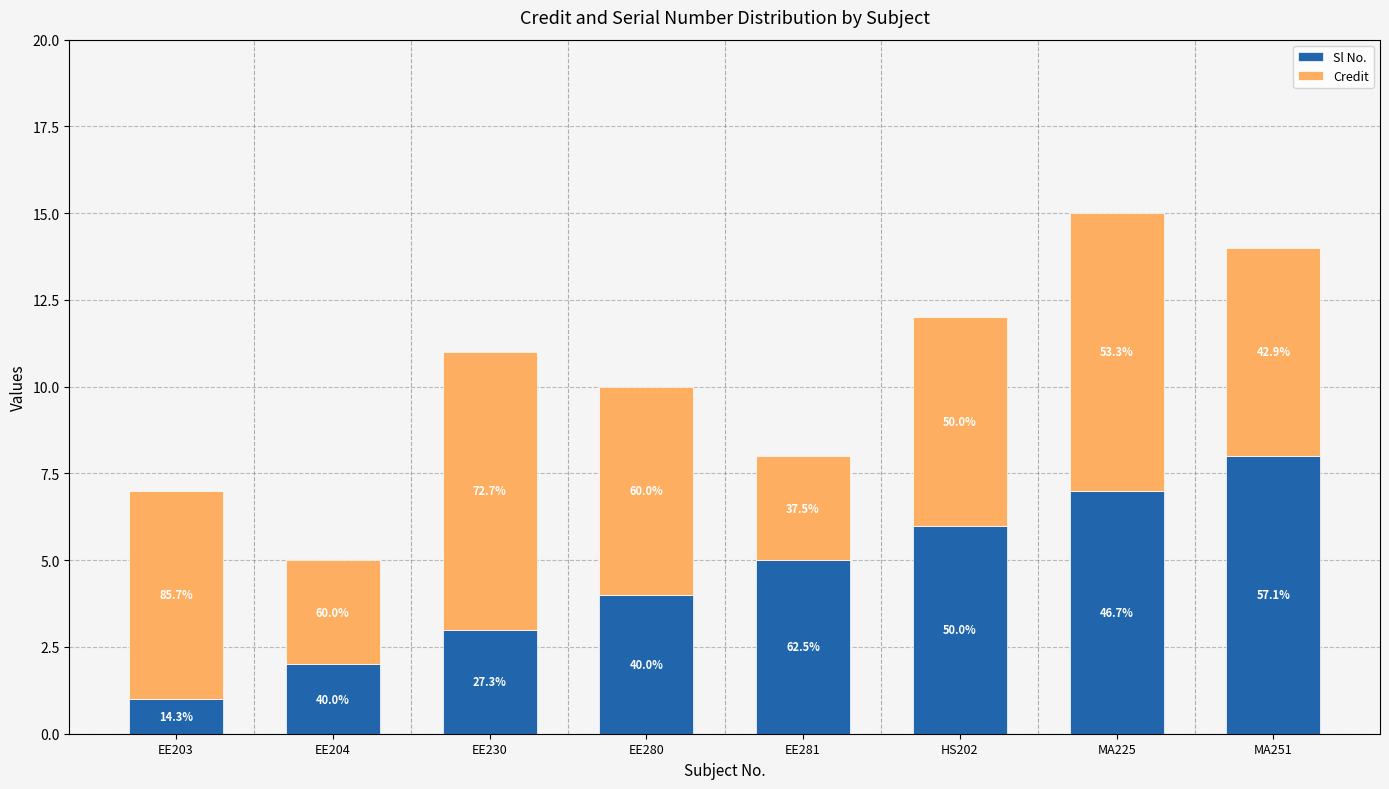

How many bars are there in total?

8